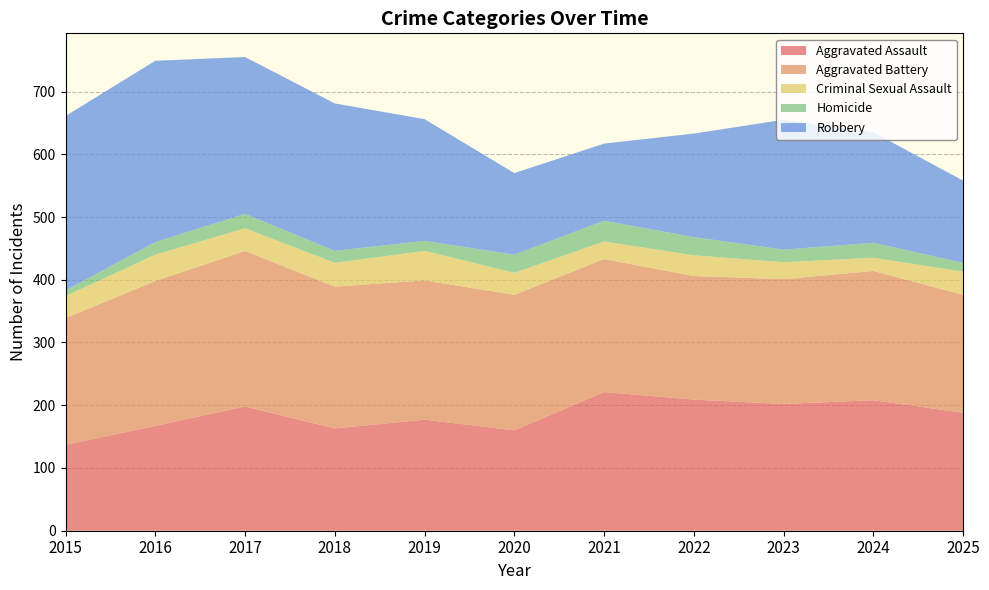

Reading left to right, what are all the values shown in this chart?

Aggravated Assault: 2015=137	2016=167	2017=198	2018=163	2019=177	2020=160	2021=221	2022=209	2023=202	2024=208	2025=188
Aggravated Battery: 2015=202	2016=231	2017=248	2018=226	2019=222	2020=216	2021=212	2022=197	2023=199	2024=206	2025=188
Criminal Sexual Assault: 2015=35	2016=42	2017=36	2018=38	2019=47	2020=35	2021=28	2022=33	2023=27	2024=21	2025=37
Homicide: 2015=9	2016=20	2017=23	2018=19	2019=16	2020=29	2021=33	2022=29	2023=20	2024=24	2025=14
Robbery: 2015=278	2016=289	2017=250	2018=235	2019=194	2020=130	2021=123	2022=165	2023=207	2024=176	2025=131